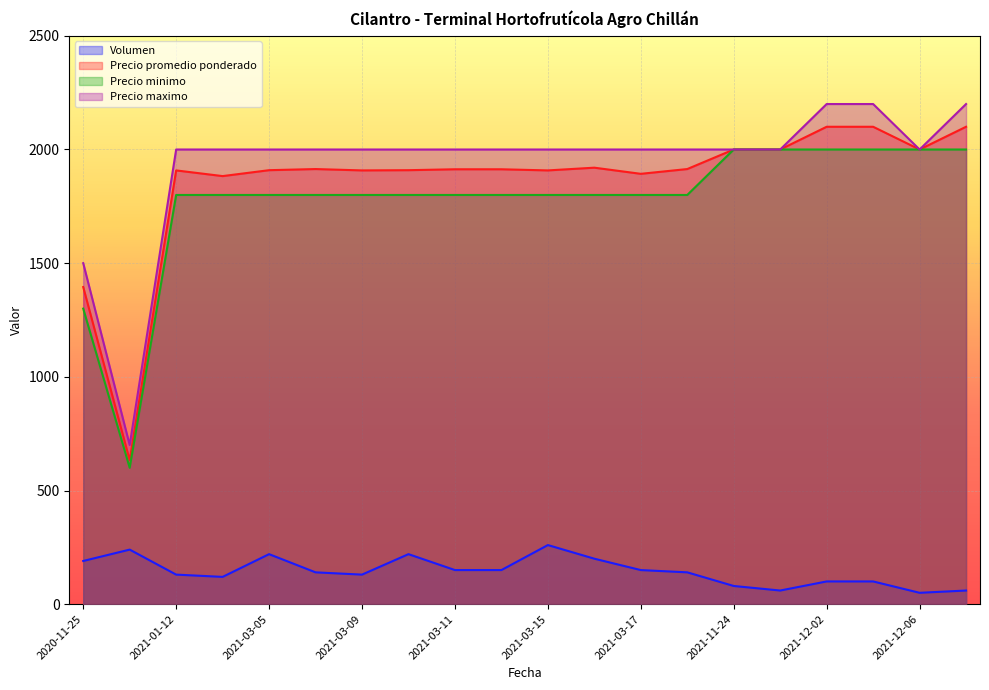

What is the value of the Precio maximo point at the 6th from the left?

2000